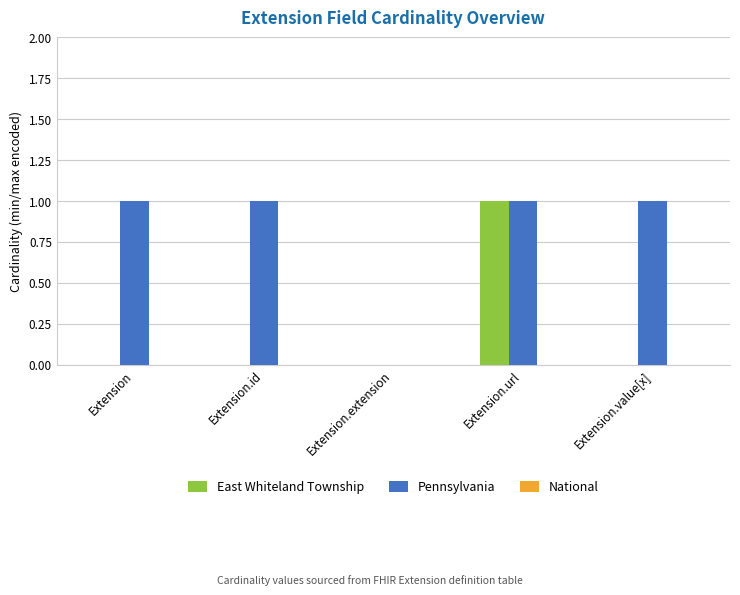

Which series has the largest total across all categories?

Pennsylvania